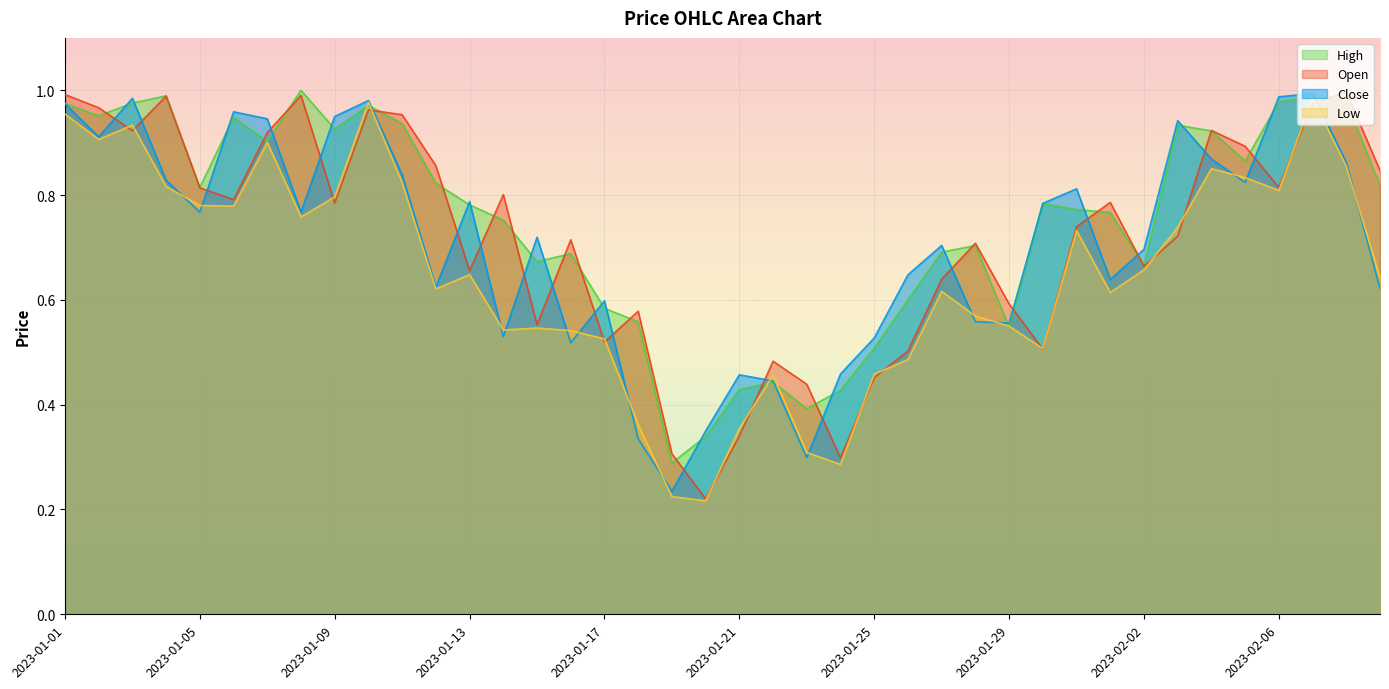

Which series has the widest spread of values?

Open